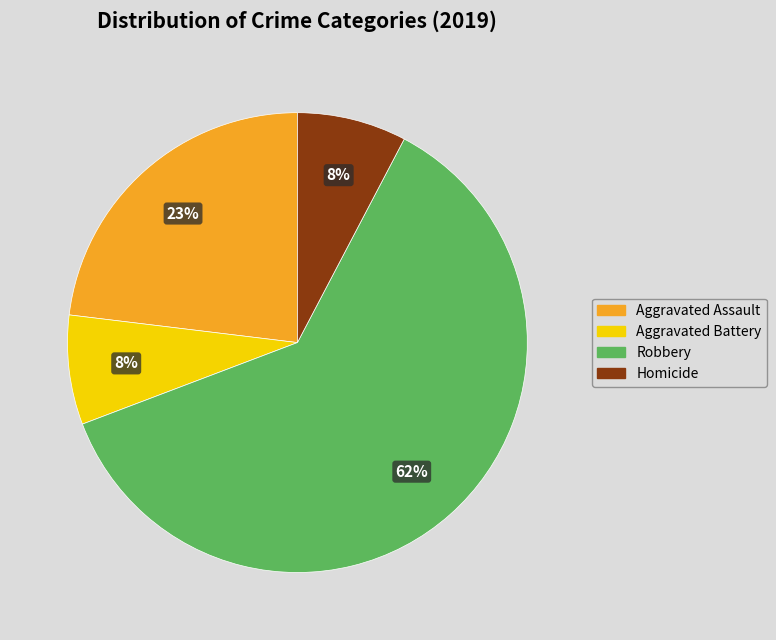

To the nearest percent, what portion does Aggravated Assault represent?

23%